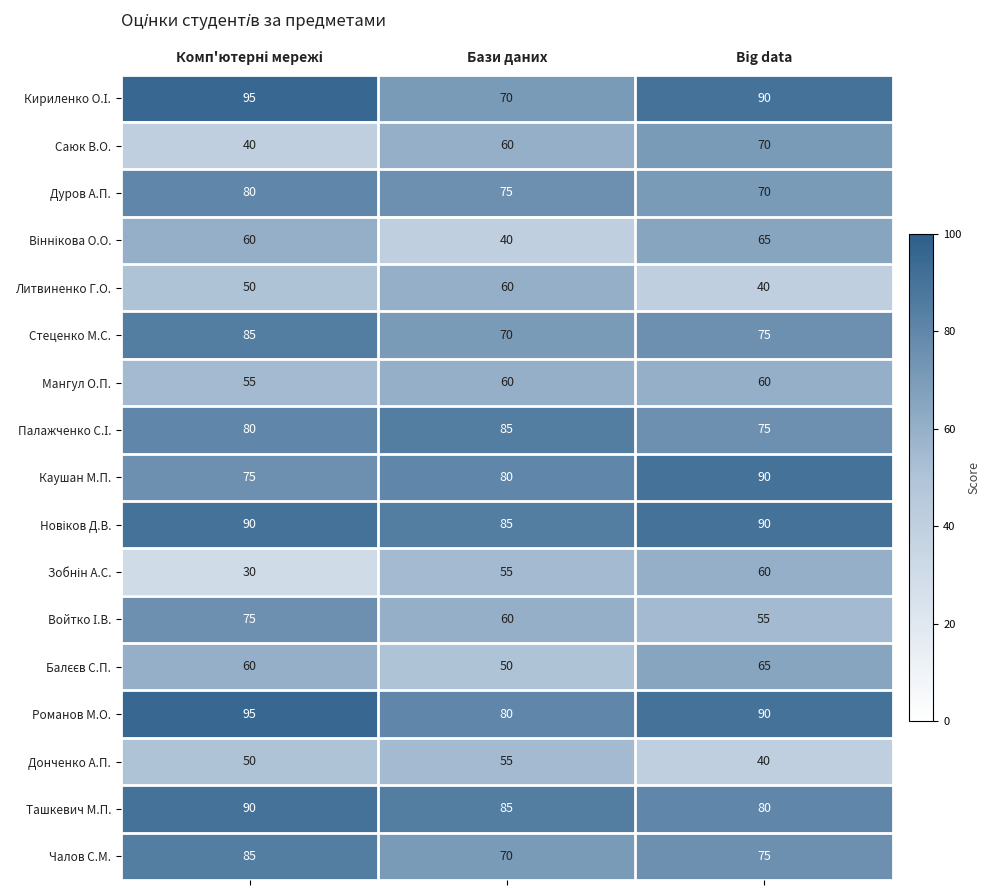

What is the smallest value displayed?

30